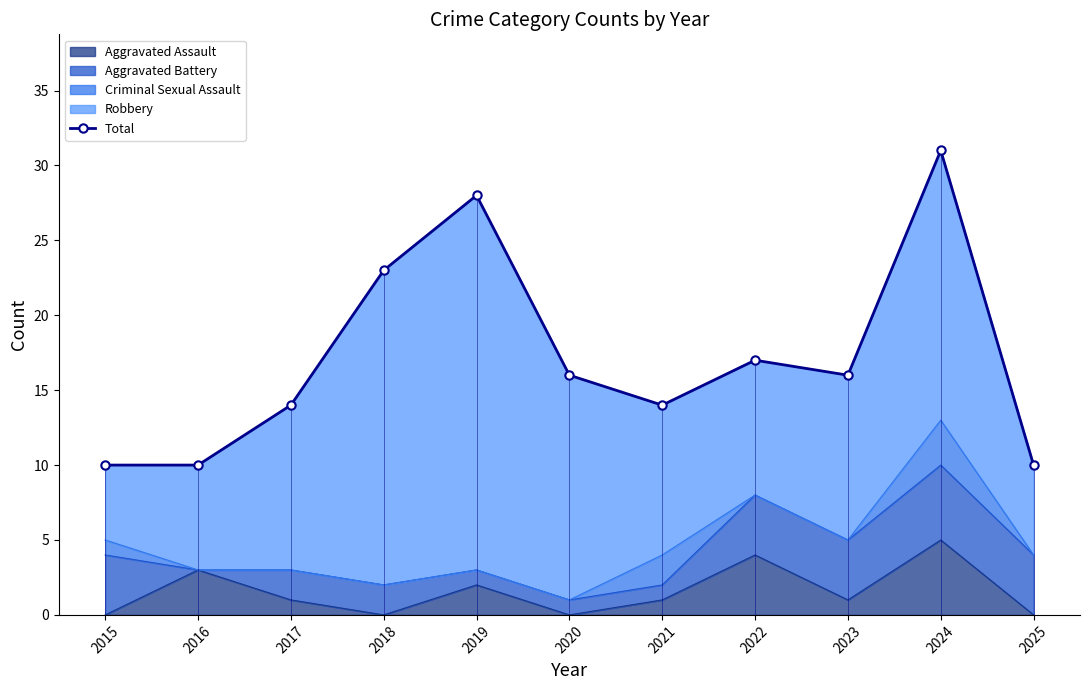

List the labels in order of value, smallest first.

2015, 2016, 2025, 2017, 2021, 2020, 2023, 2022, 2018, 2019, 2024